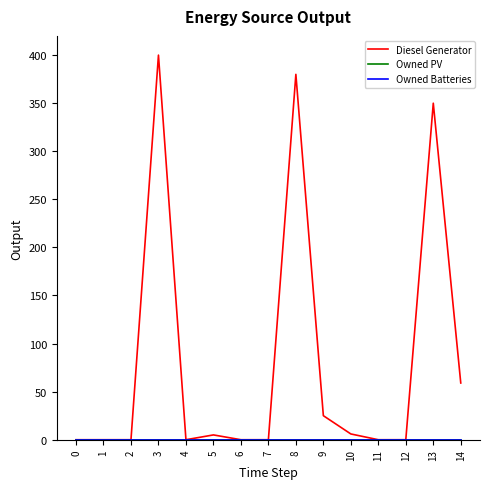

Does the chart display data point markers on the line(s)?

No